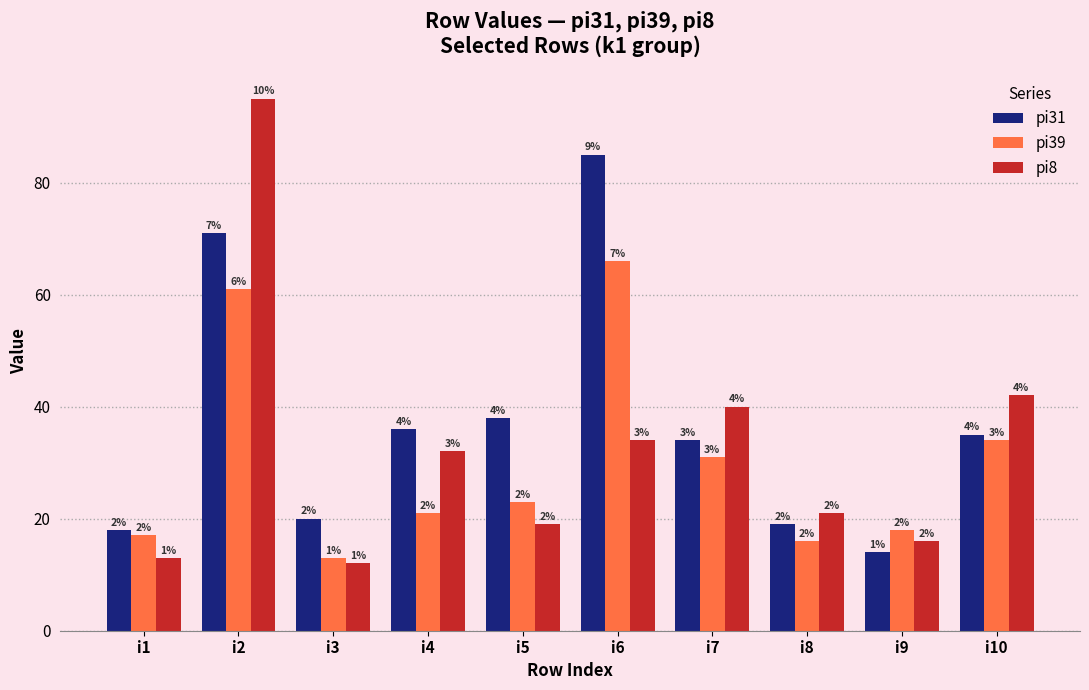

At which category is the sum across all series the highest?

i2